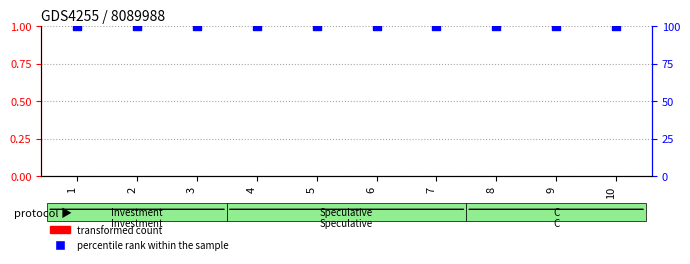

Is the value of transformed count at 5 greater than the value of percentile rank within the sample at 7?

No